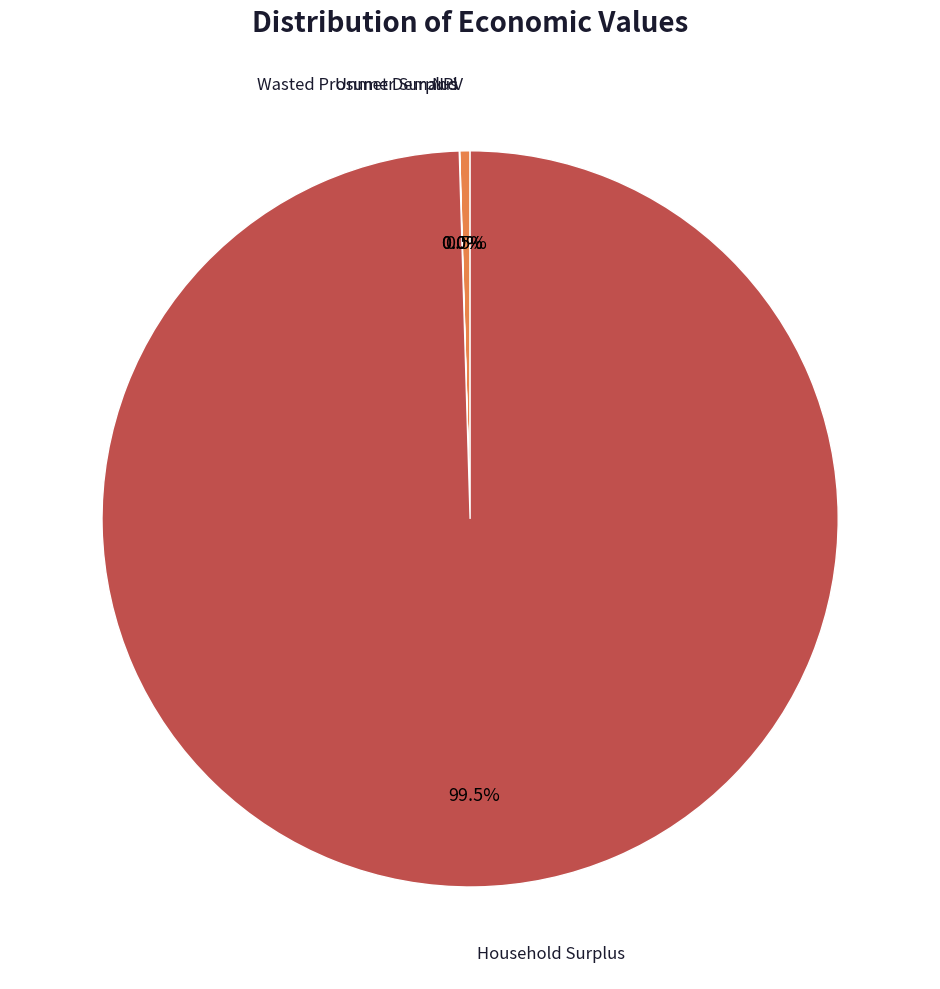

Is there a majority slice in this chart?

Yes